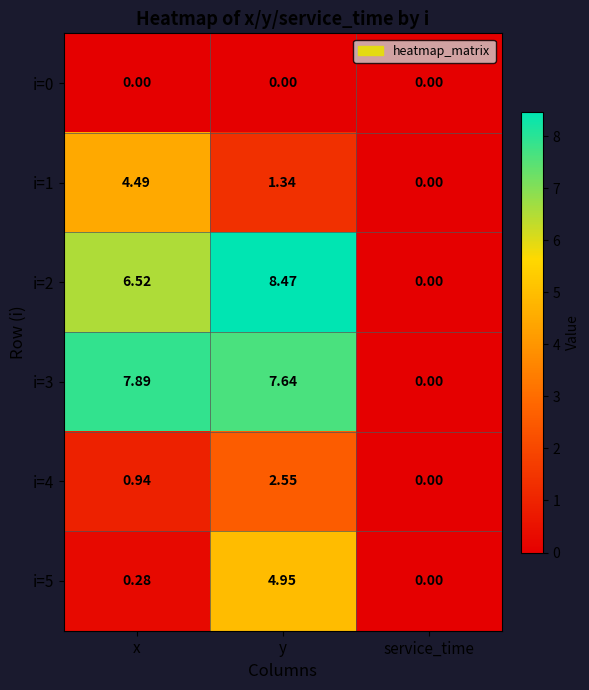

Which series changed the most between x and y?

i=5